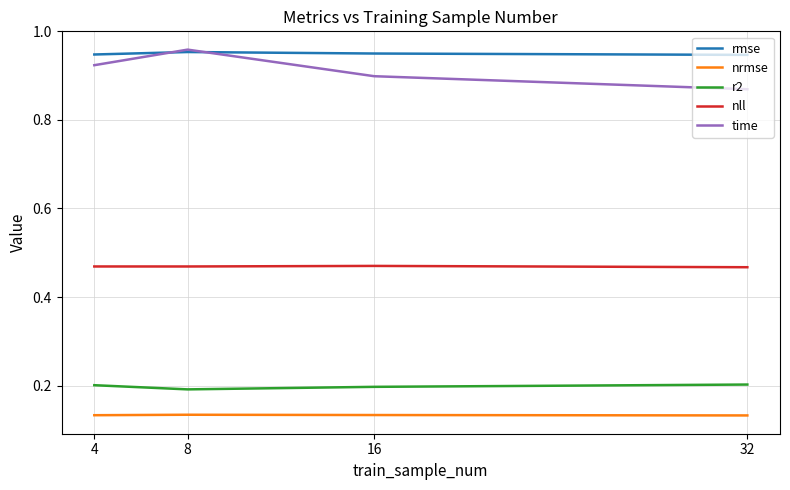

What is the total value across all series at 32?

2.6